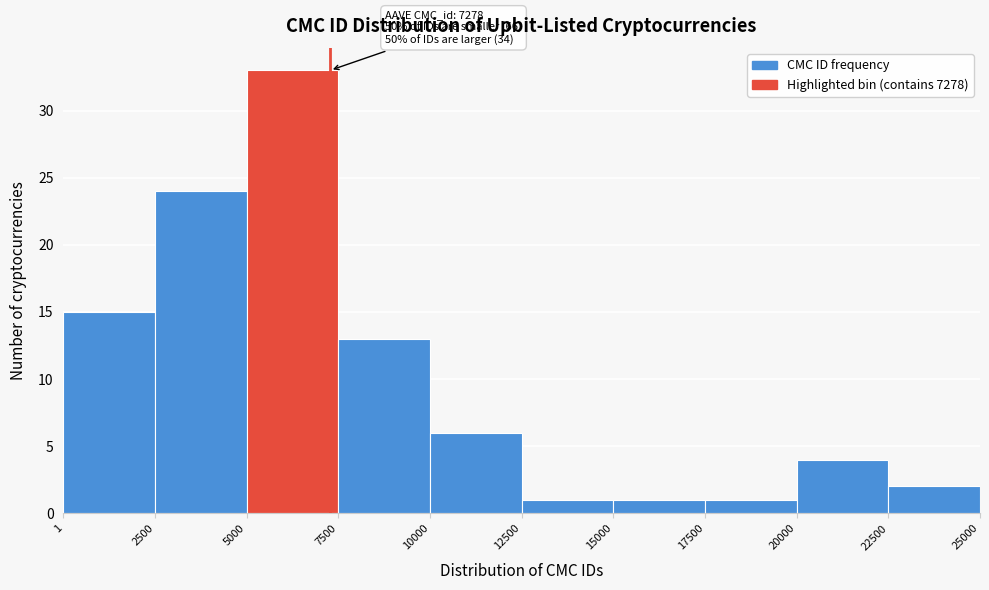

Which range on the x-axis has the tallest bar?

5000 to 7500